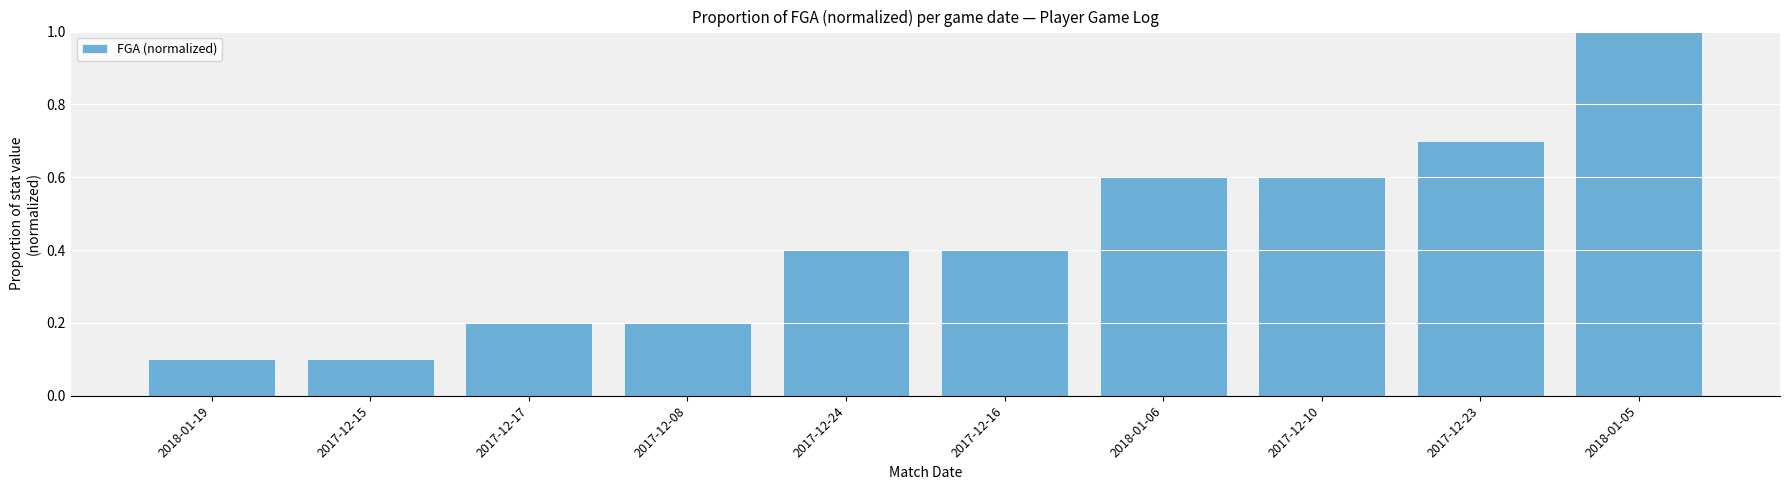

What is the value of the 3rd bar from the left?

0.2